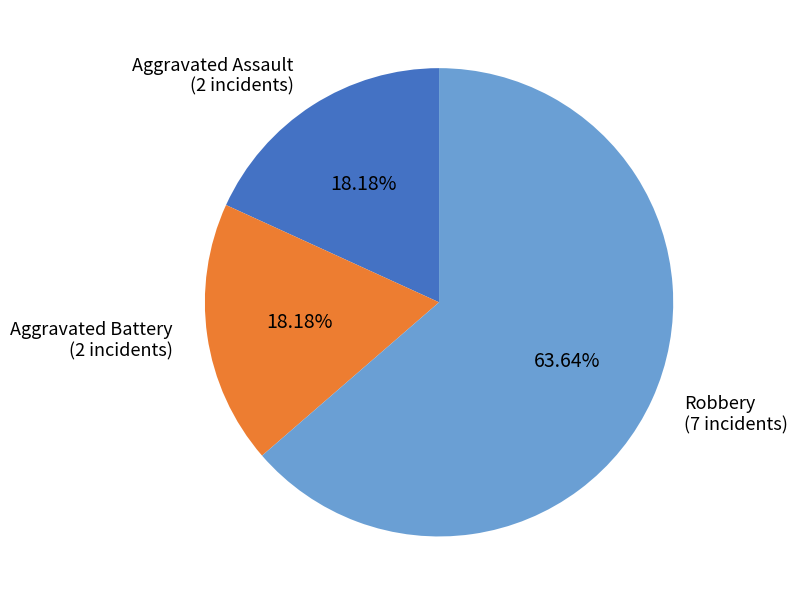

What percentage is NOT represented by Aggravated Assault?

81.8%